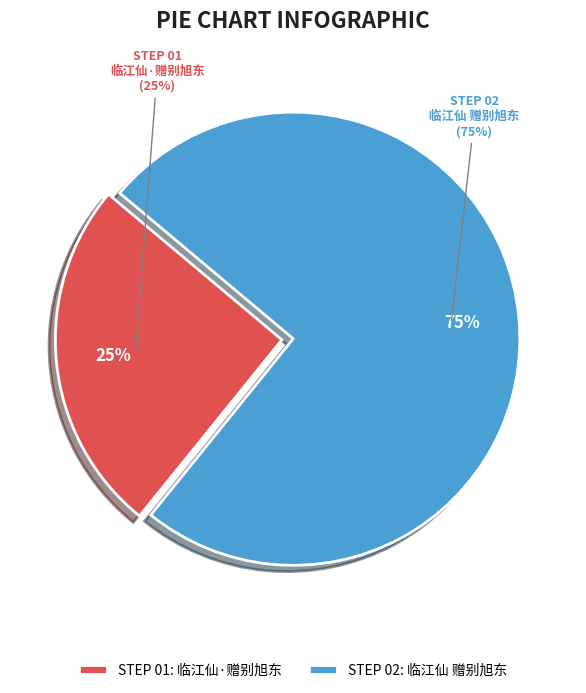

How many segments does this pie chart have?

2